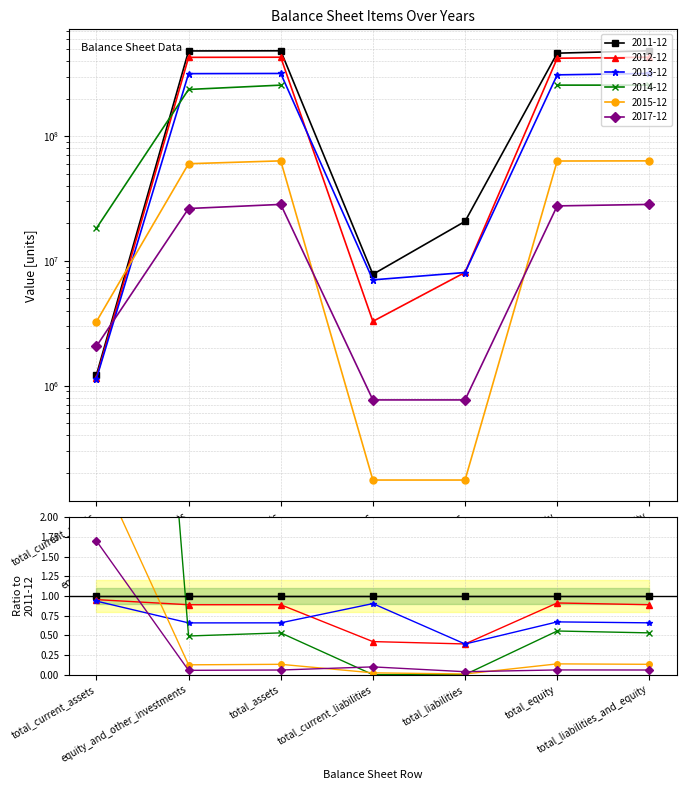

Does the chart display data point markers on the line(s)?

Yes